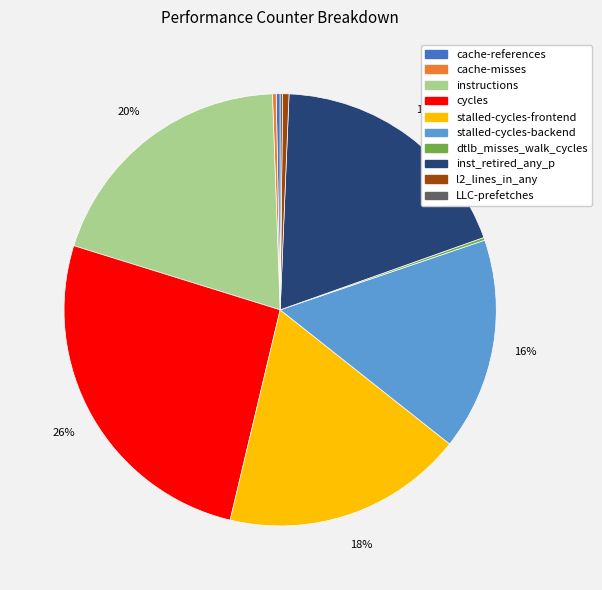

Is it true that inst_retired_any_p is 19% of the pie?

True